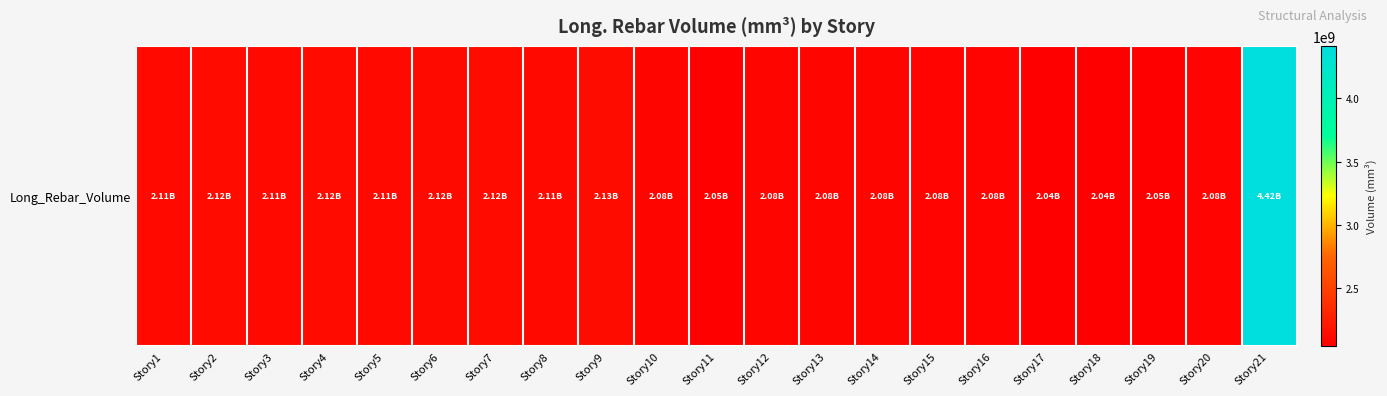

List the labels in order of value, smallest first.

Story18, Story17, Story19, Story11, Story20, Story16, Story15, Story14, Story10, Story12, Story13, Story3, Story5, Story8, Story1, Story6, Story7, Story4, Story2, Story9, Story21